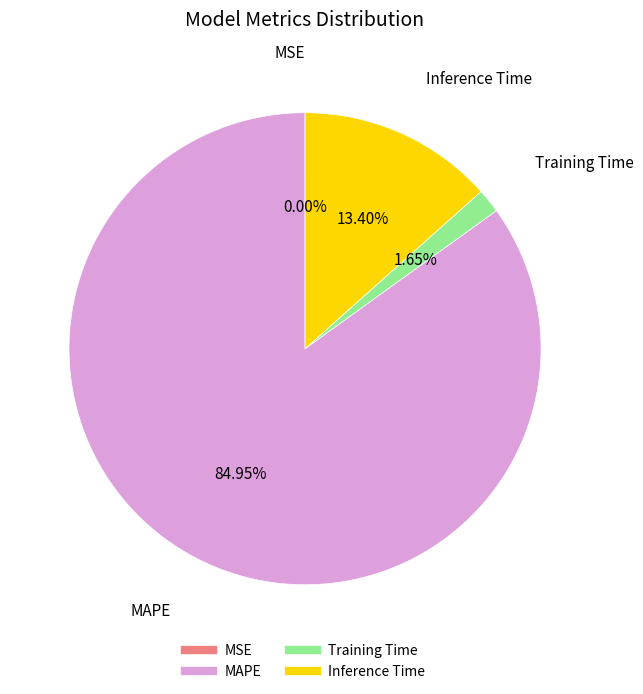

Is the sum of Training Time and Inference Time greater than half?

No